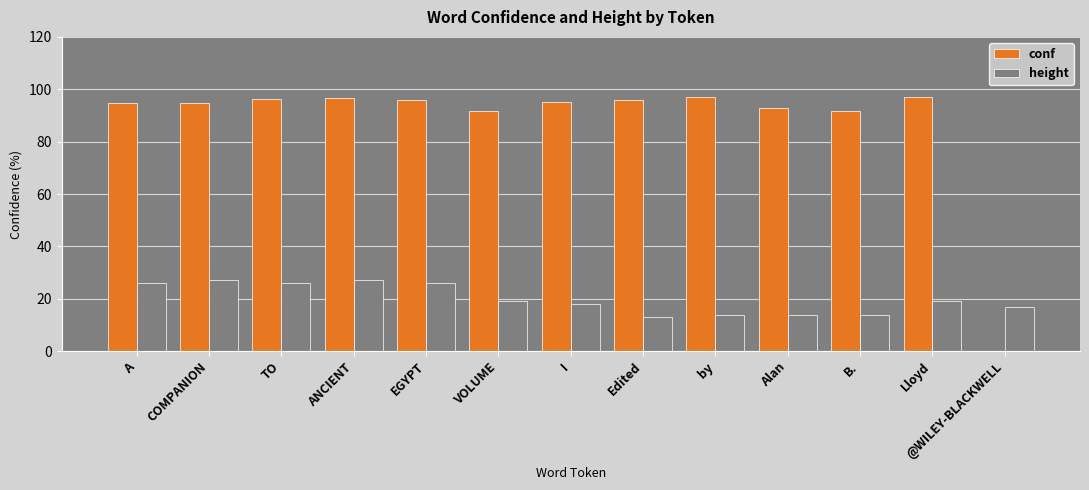

What is the sum of the conf values at A and Alan?

187.6